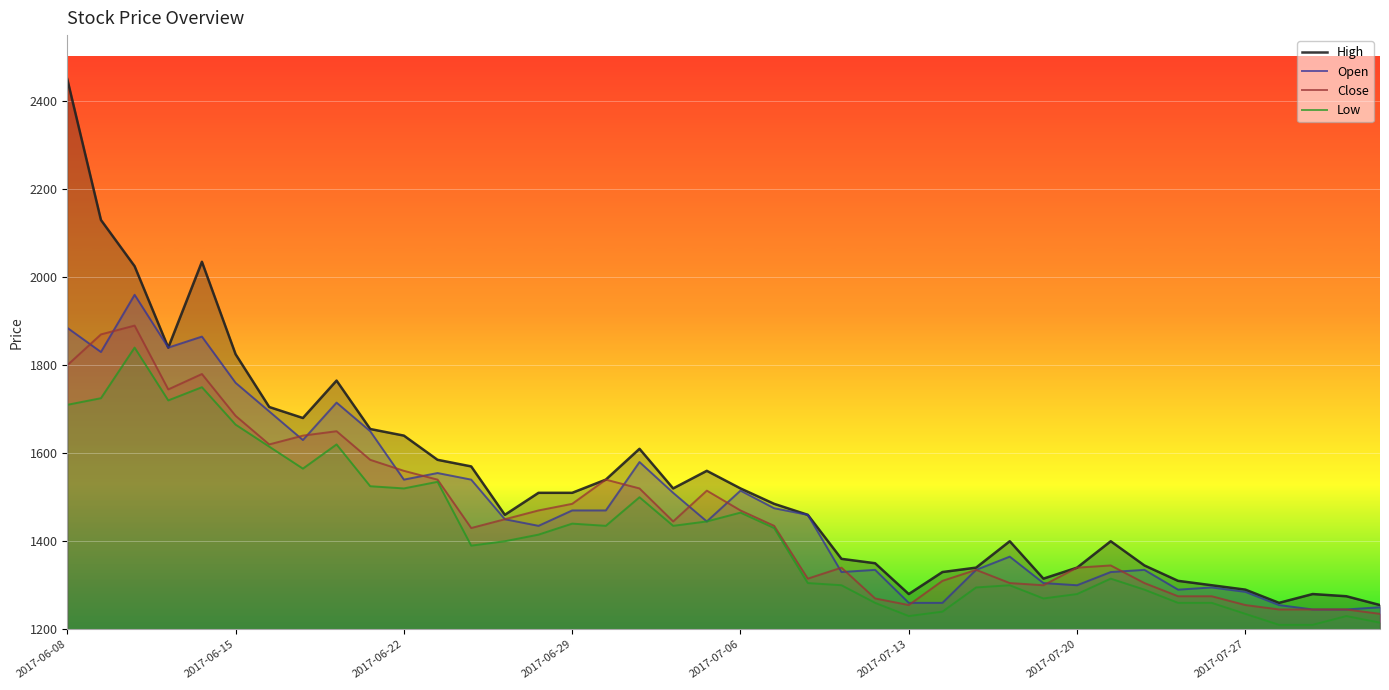

What is the total value across all series at 2017-07-27?

5065